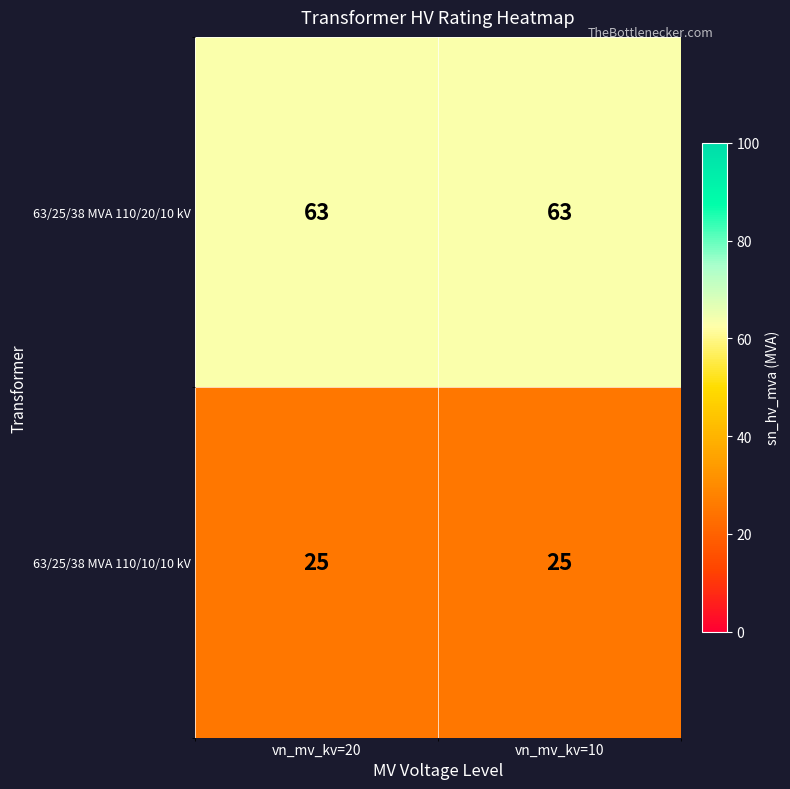

The 63/25/38 MVA 110/10/10 kV series shows 25 at vn_mv_kv=10. True or false?

True